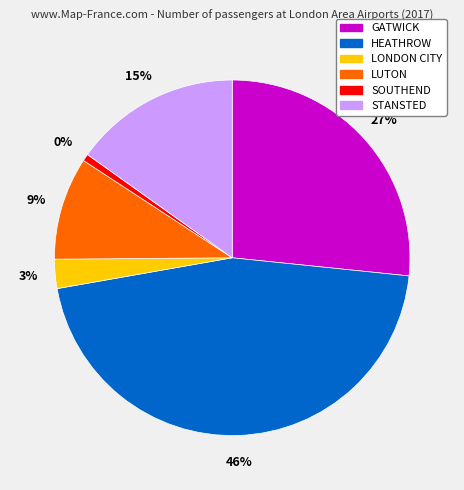

True or false: STANSTED accounts for 30% of the total.

False